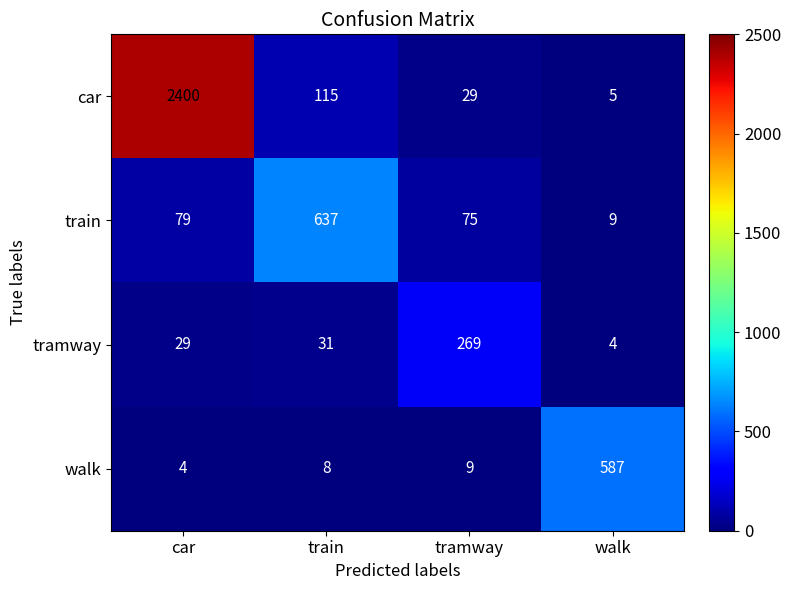

At how many categories does at least one series exceed 111?

4